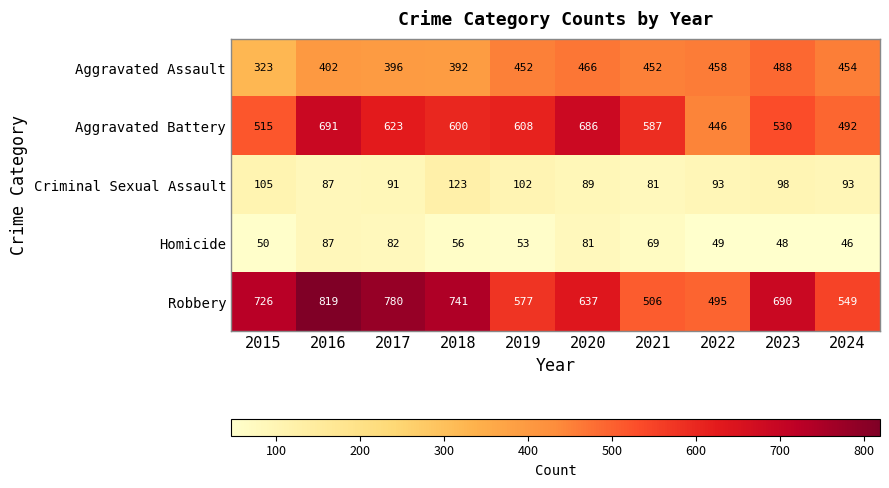

At which category is the sum across all series the highest?

2016